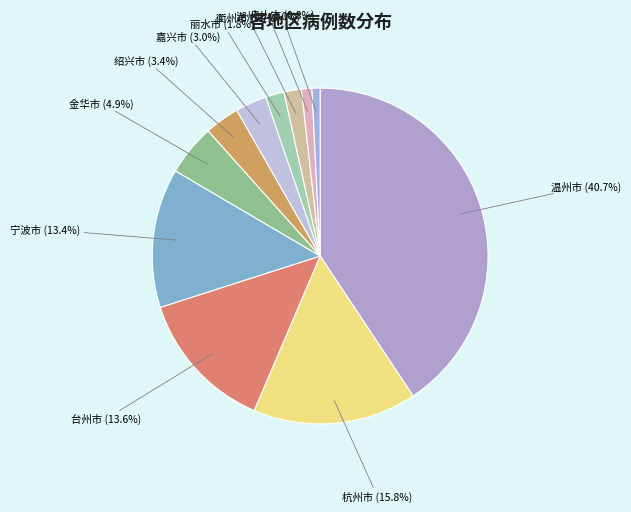

Which has a higher value, 杭州市 or 舟山市?

杭州市